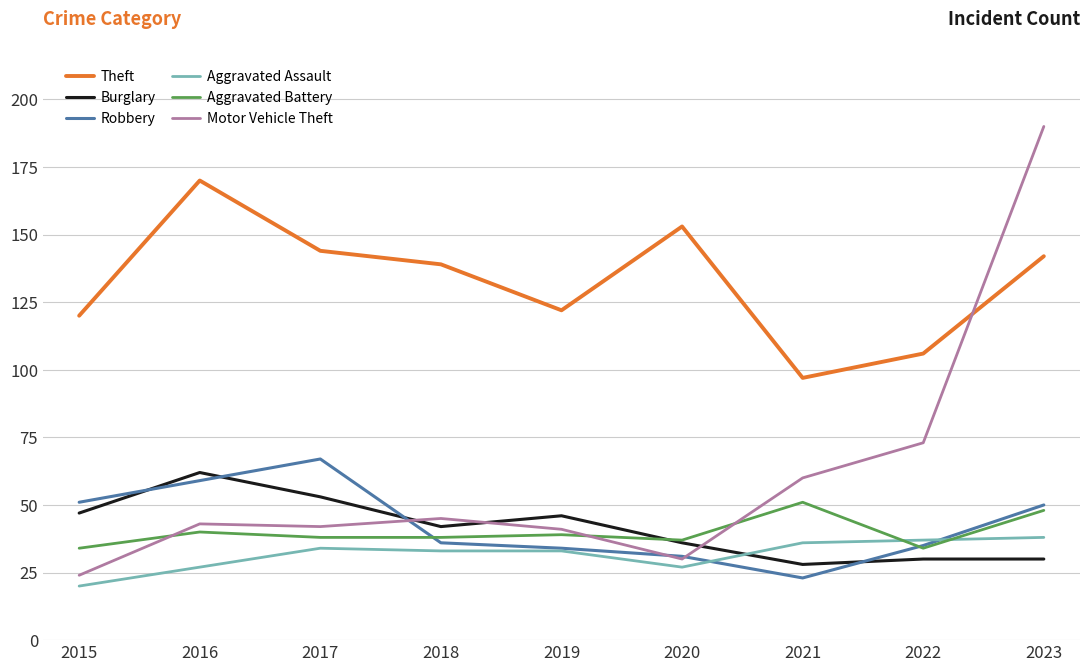

Which series has the largest total across all categories?

Theft